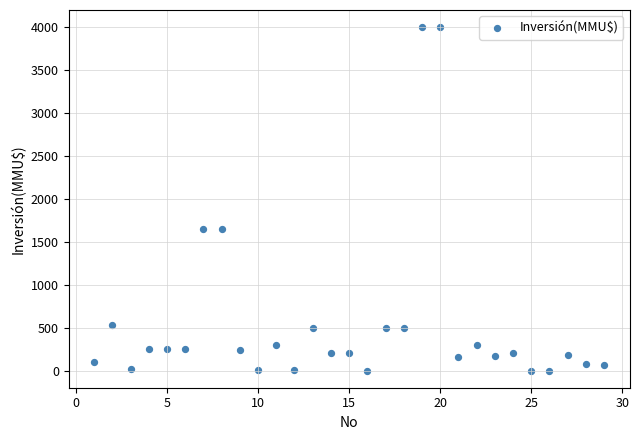

What is the range of X values (max minus min)?

28